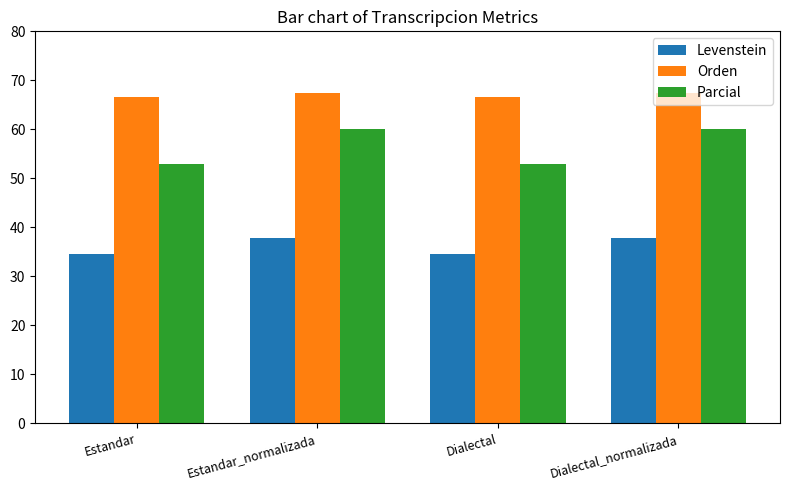

Count the Levenstein values in the range 34 to 37.

2